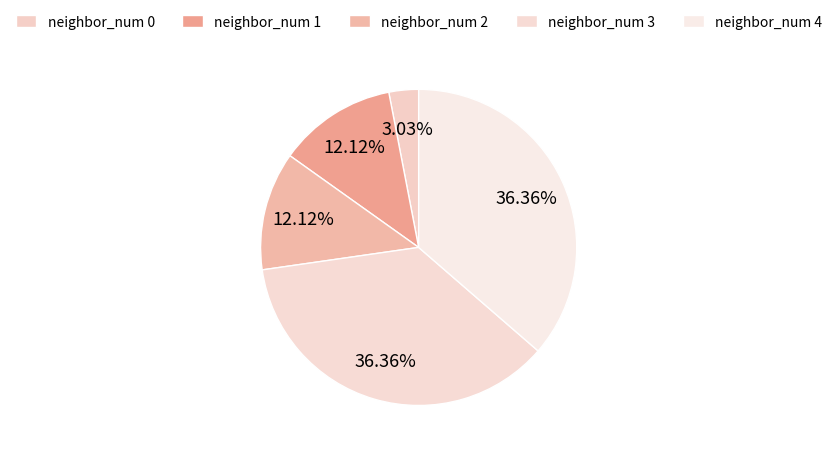

What is the ratio of the value at neighbor_num 4 to the value at neighbor_num 2?

3.0